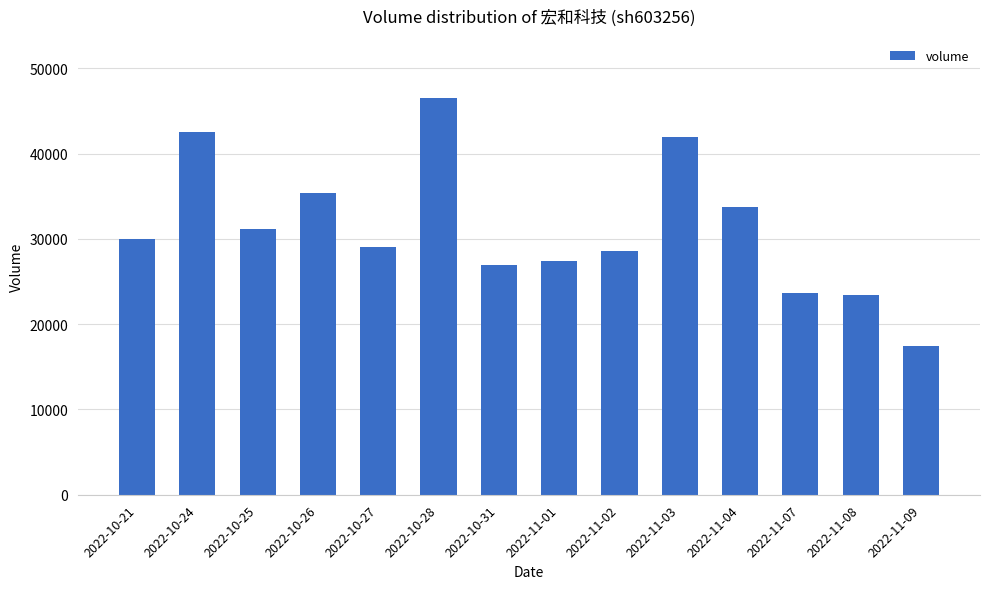

Count the number of data series in this chart.

1